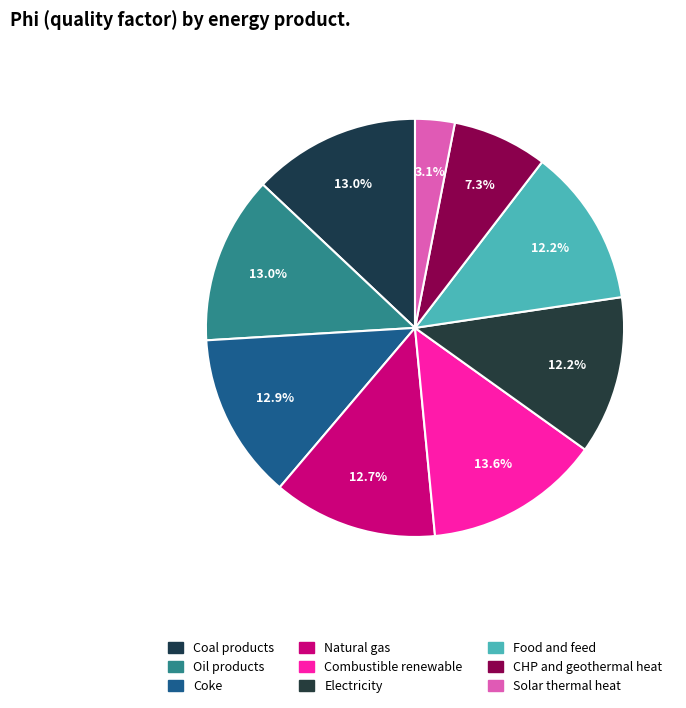

To the nearest percent, what is the difference between the largest and smallest slice percentages?

11%